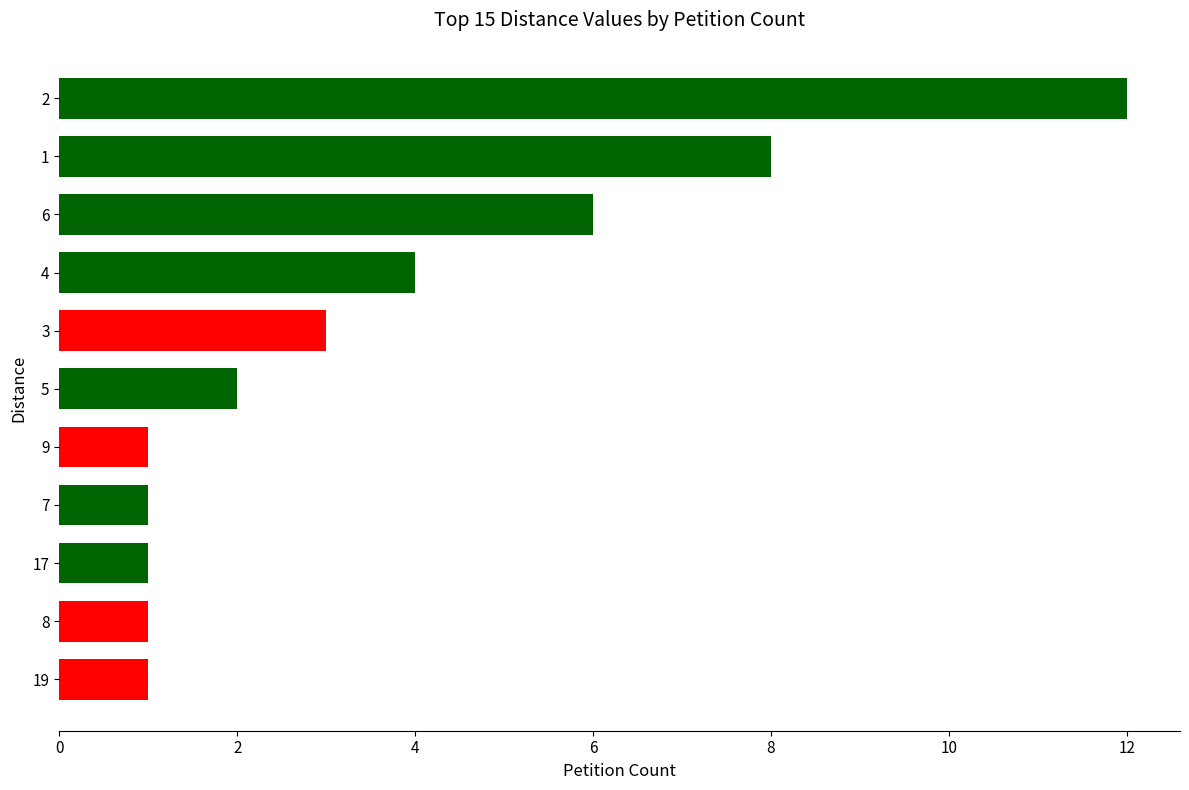

What is the ratio of the value at 3 to the value at 5?

1.5